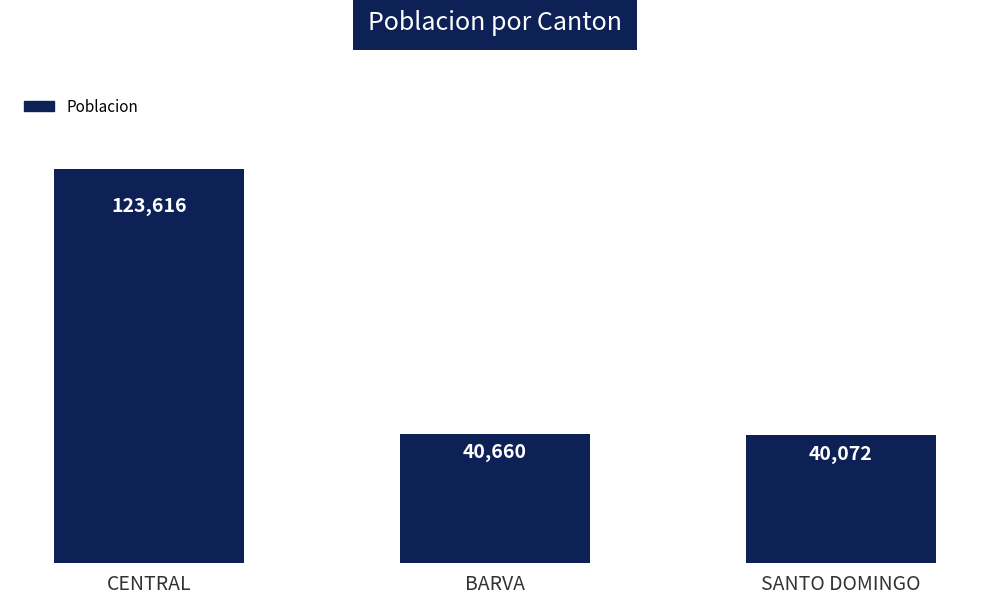

What position from the left is BARVA?

2